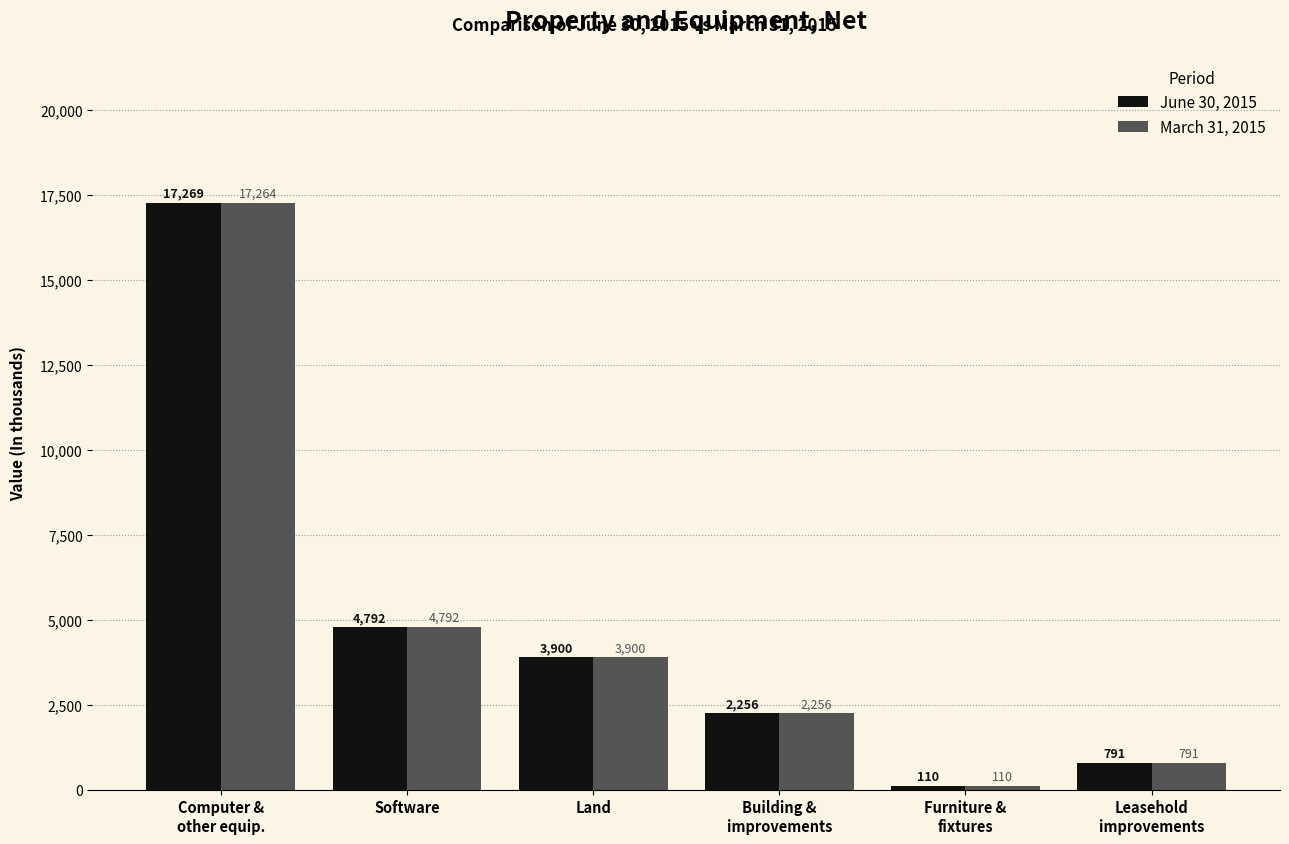

Rank the series by their maximum value, from lowest to highest.

March 31, 2015, June 30, 2015